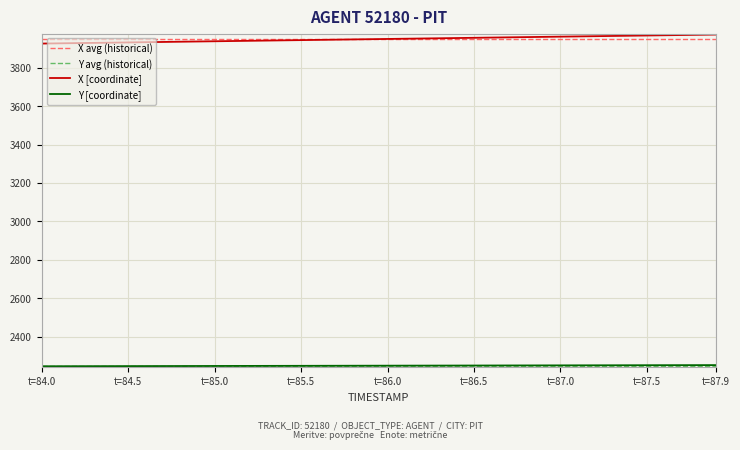

Which series has the largest range (max minus min)?

X [coordinate]